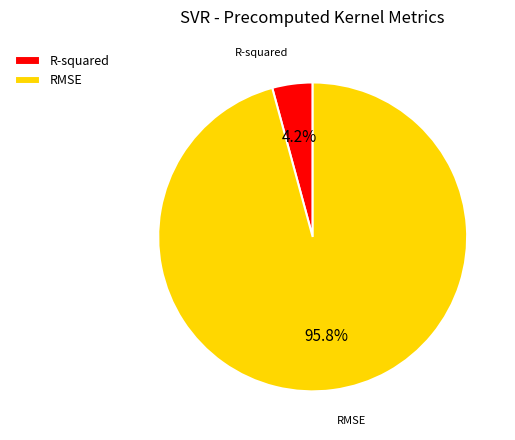

What is the majority slice?

RMSE